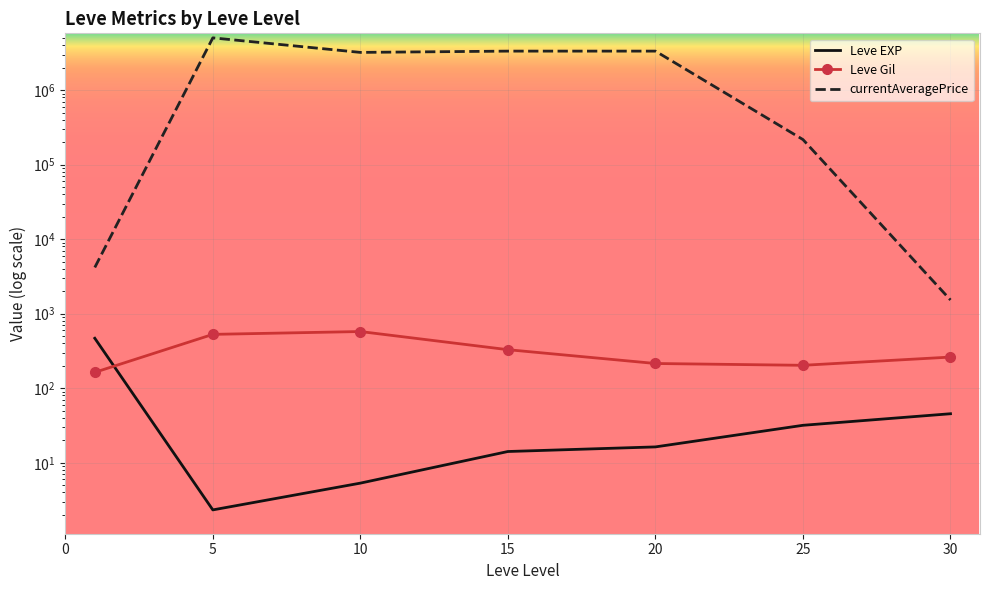

True or false: Leve Gil and currentAveragePrice intersect in this chart.

False